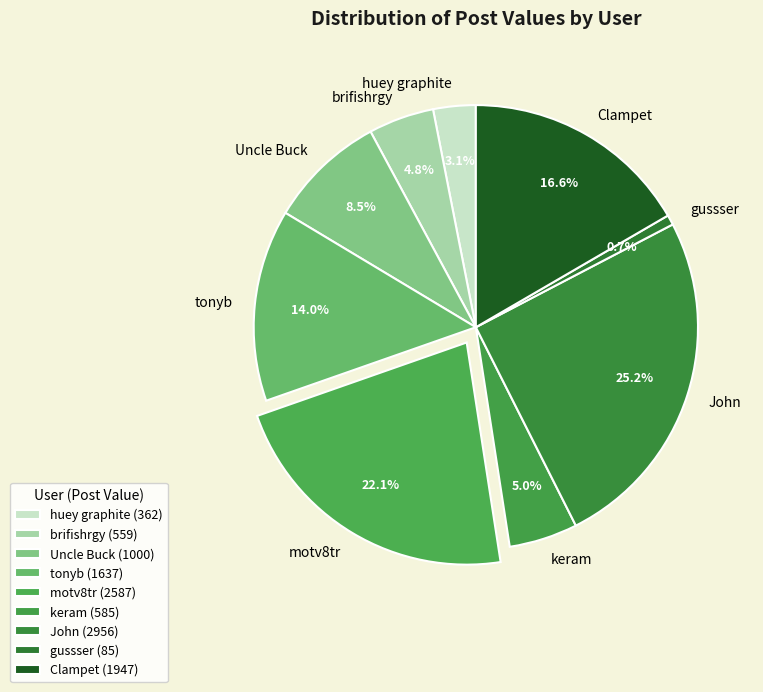

Which slice is the largest?

John